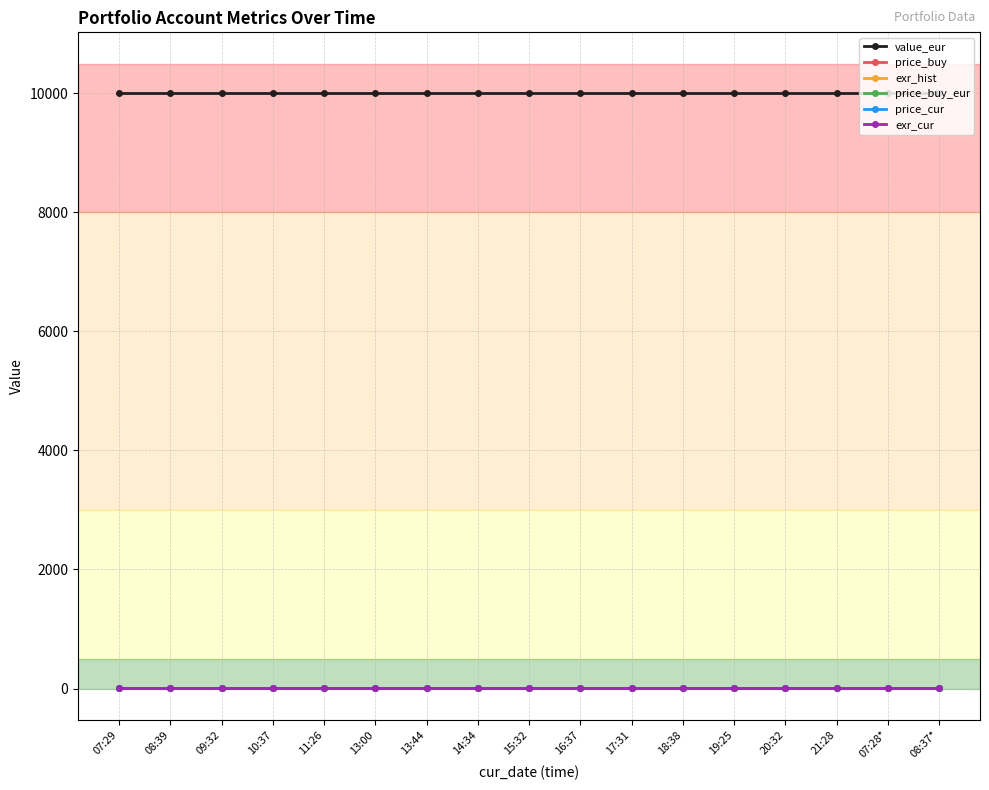

How many categories are shown in the chart?

17